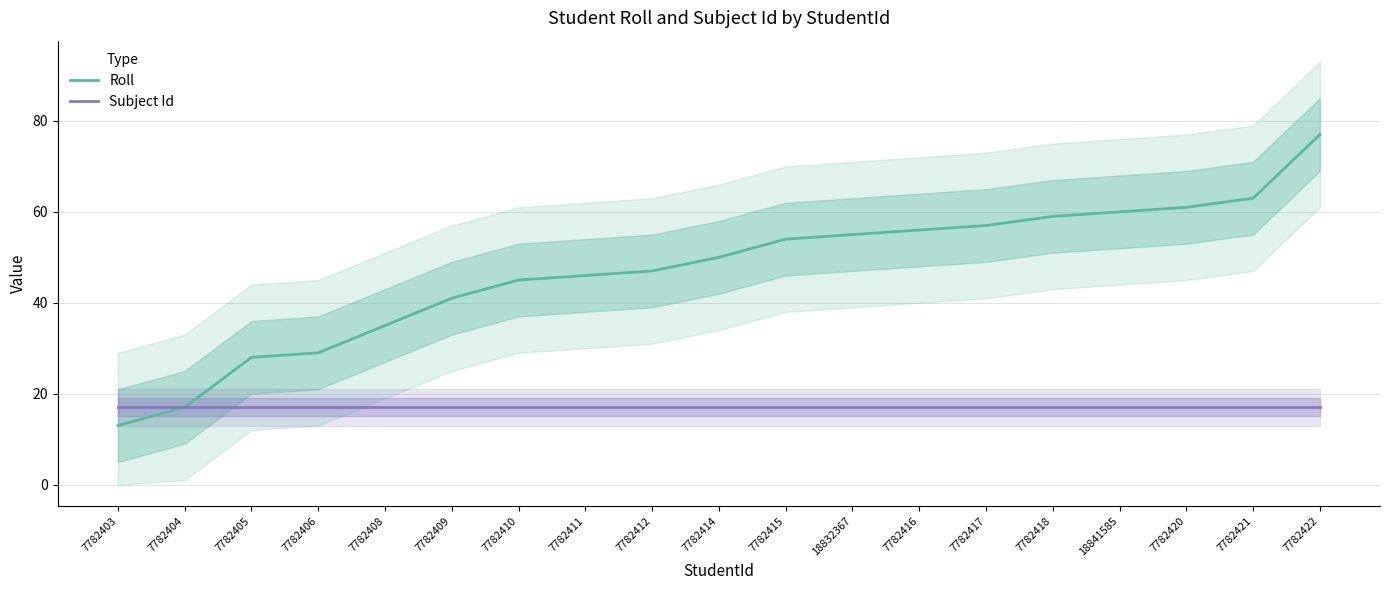

What is the label of the 13th point from the left?

7782416